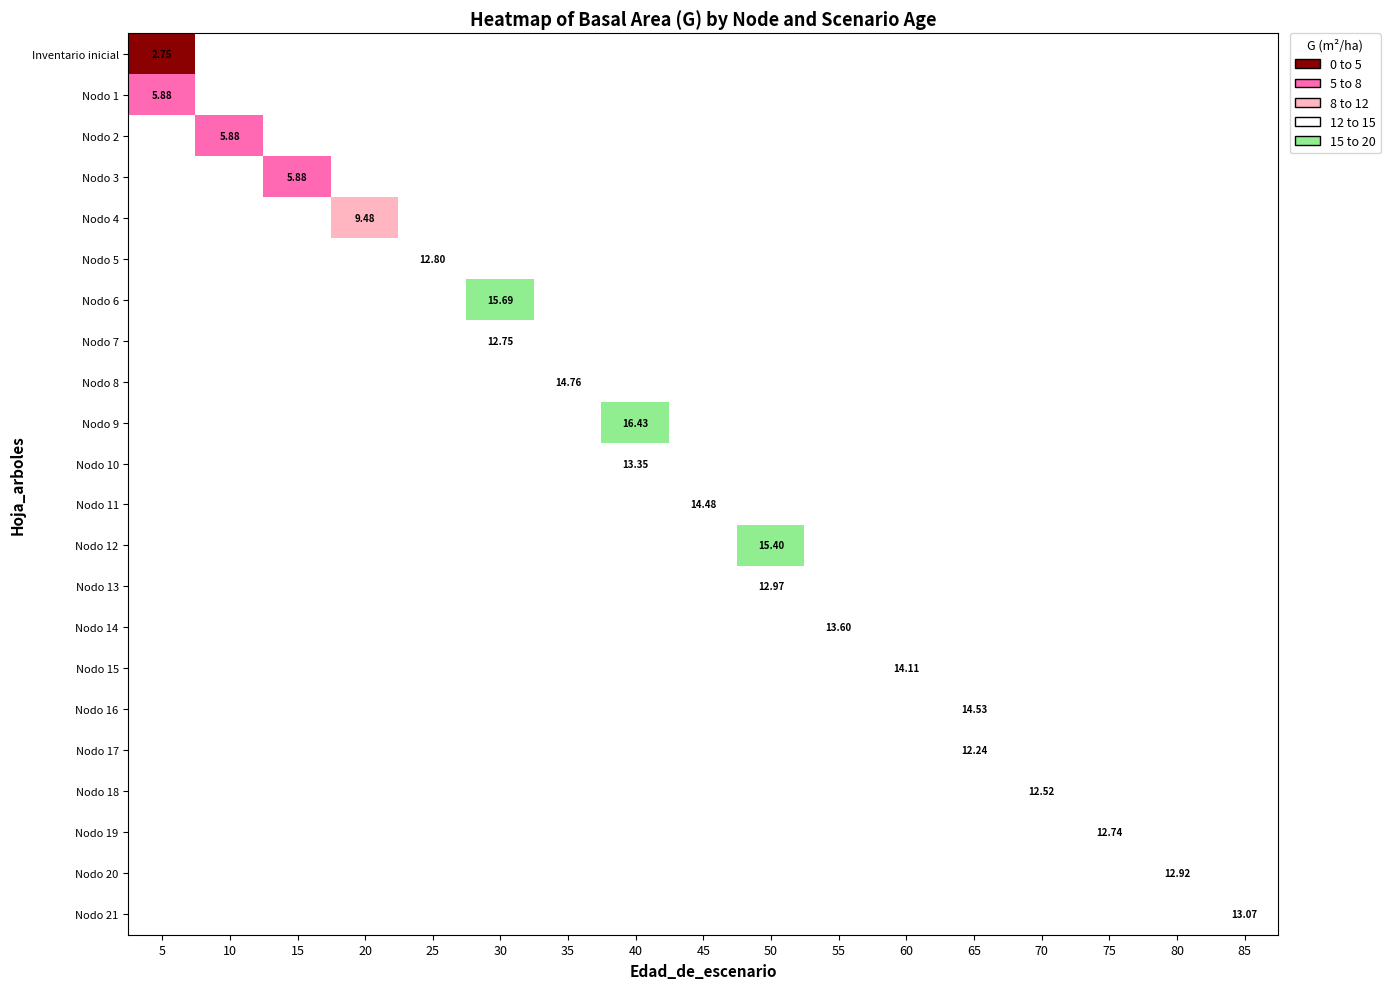

How many distinct data groups are displayed?

22